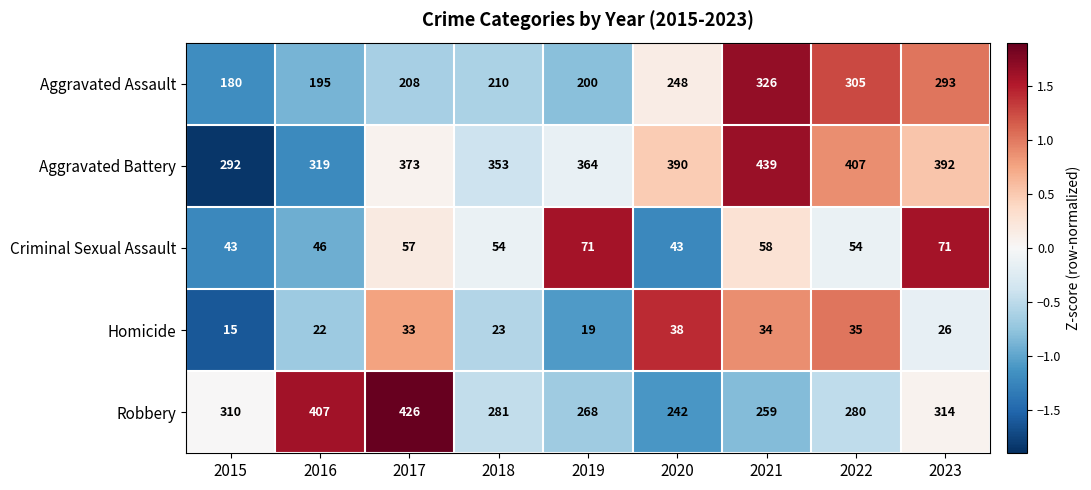

What is the sum of all Aggravated Assault values?

2165